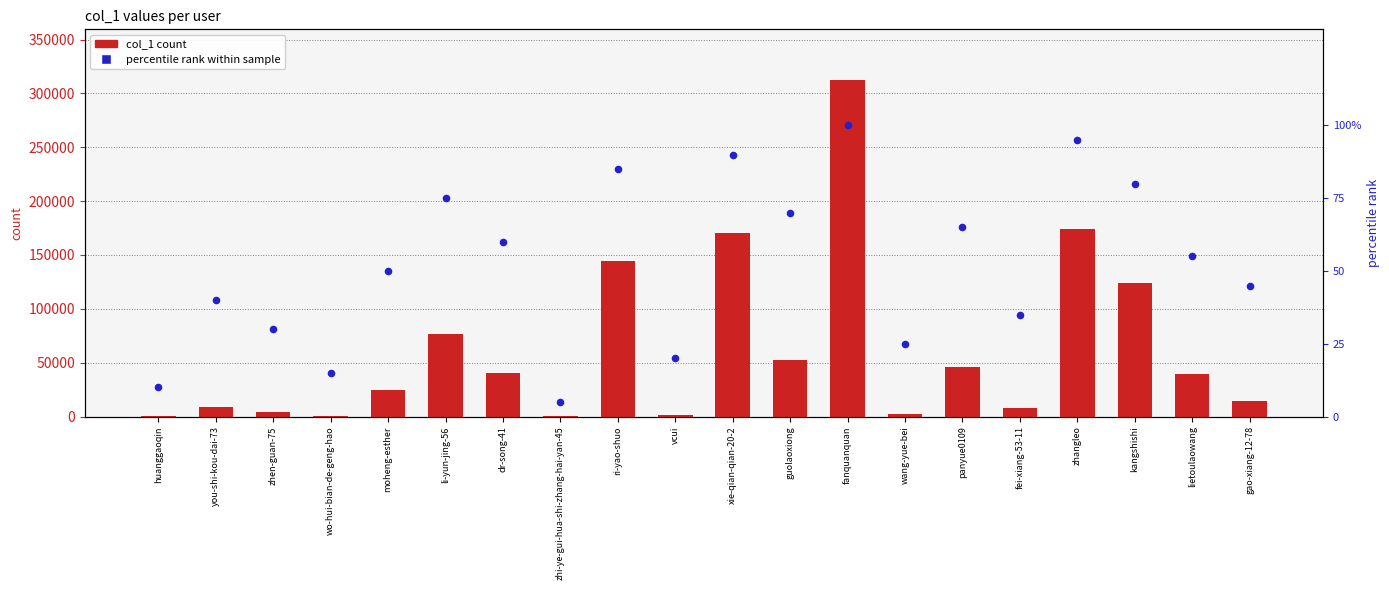

What is the total value across all series at wang-yue-bei?

2152.0